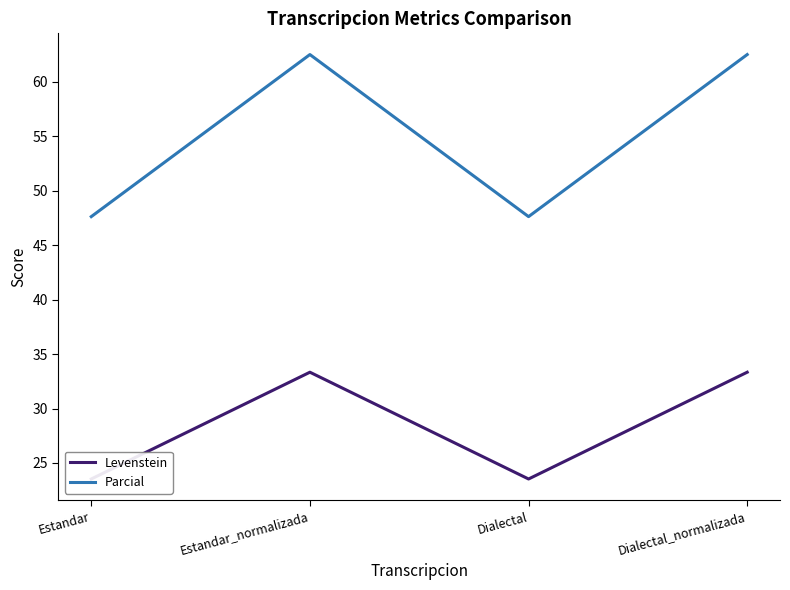

True or false: Parcial and Levenstein cross at least once.

False